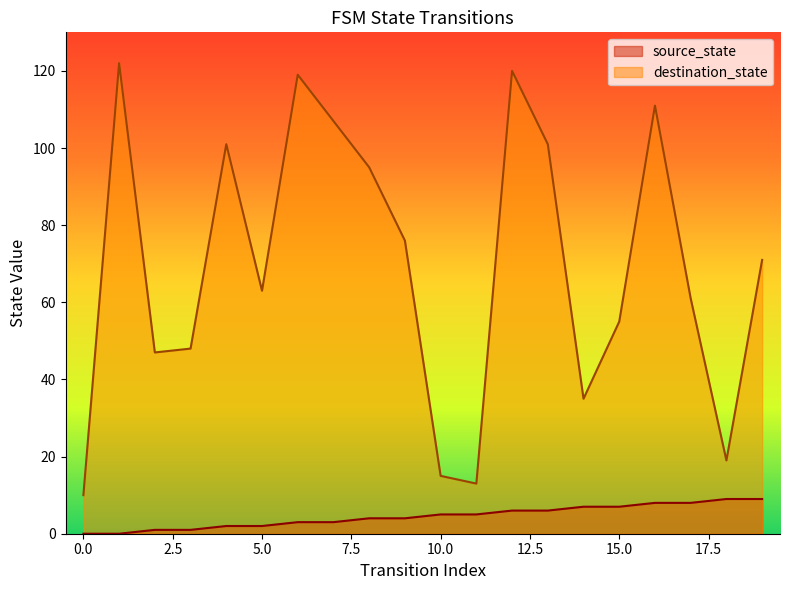

True or false: source_state and destination_state intersect in this chart.

False